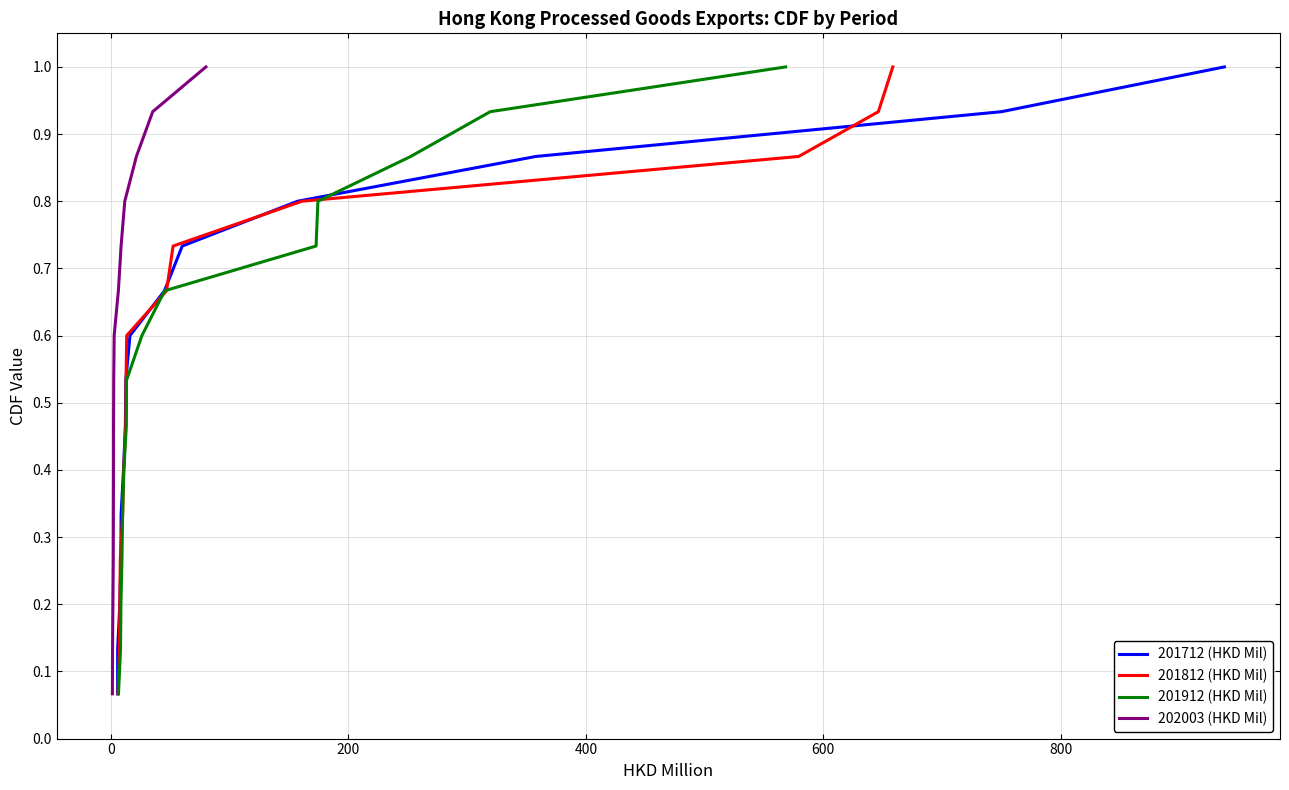

At 800, list the series in order from largest to smallest.

201712 (HKD Mil), 201812 (HKD Mil), 201912 (HKD Mil), 202003 (HKD Mil)